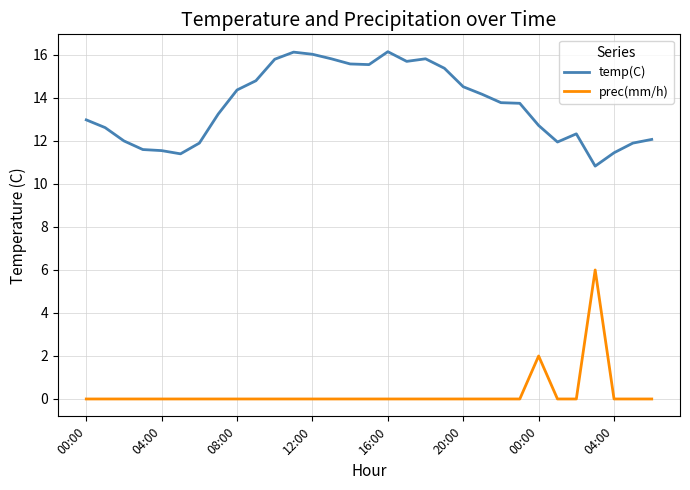

How many lines are shown in the chart?

2